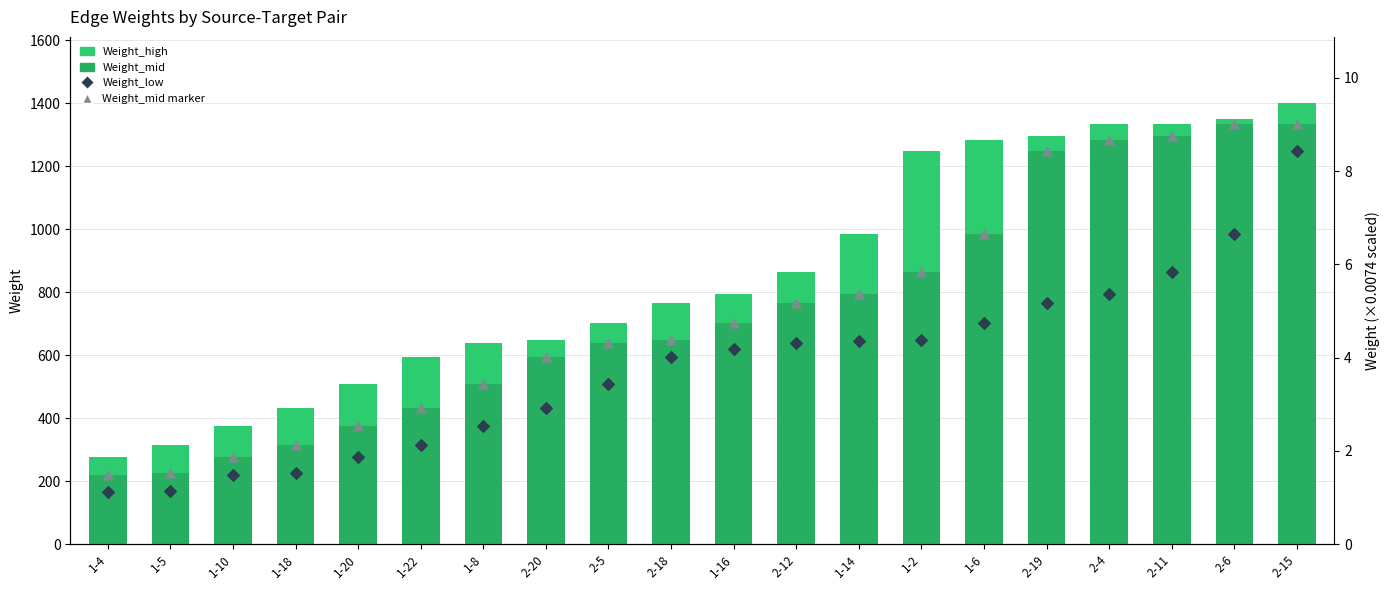

Which series reaches the minimum Y coordinate?

Weight_low (min)